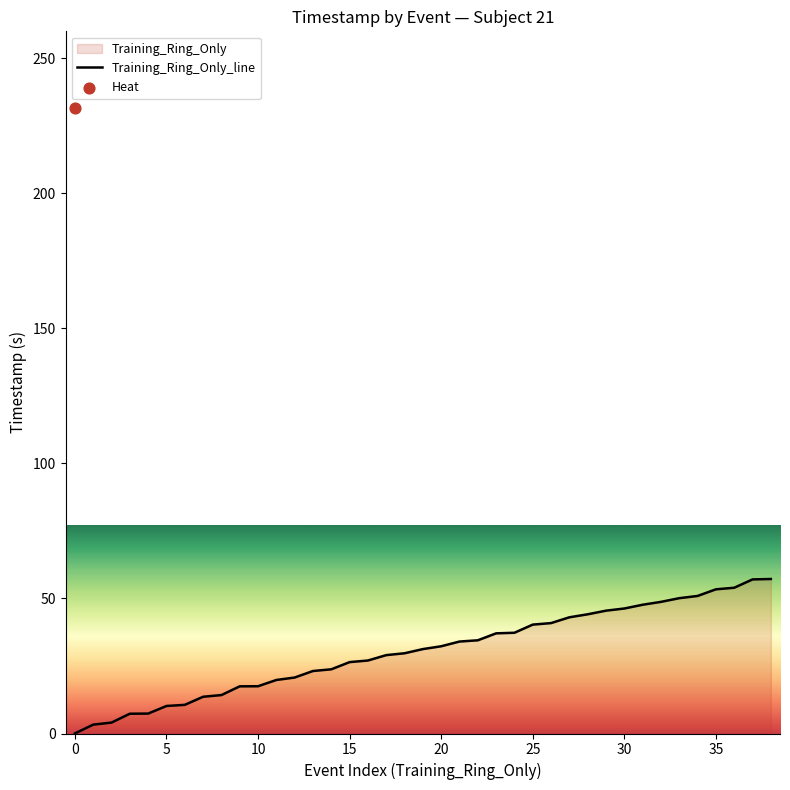

Is it true that Training_Ring_Only_line equals 17.5 at 10?

True